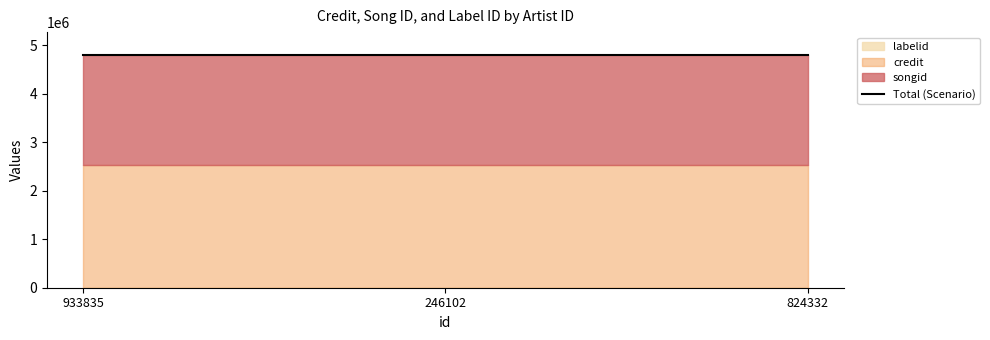

The credit series shows 2531045 at 246102. True or false?

True